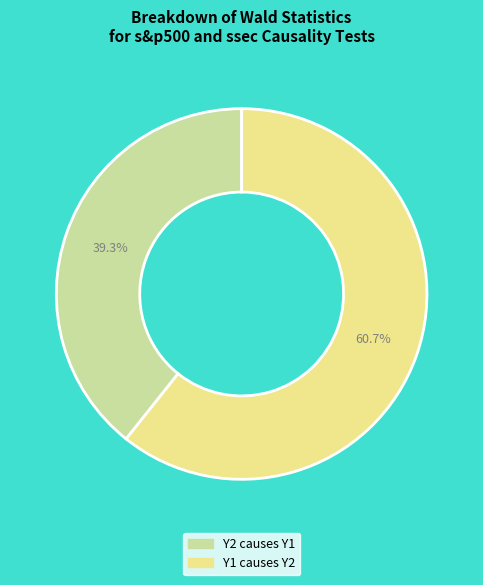

Is Y1 causes Y2 the majority of the pie?

Yes